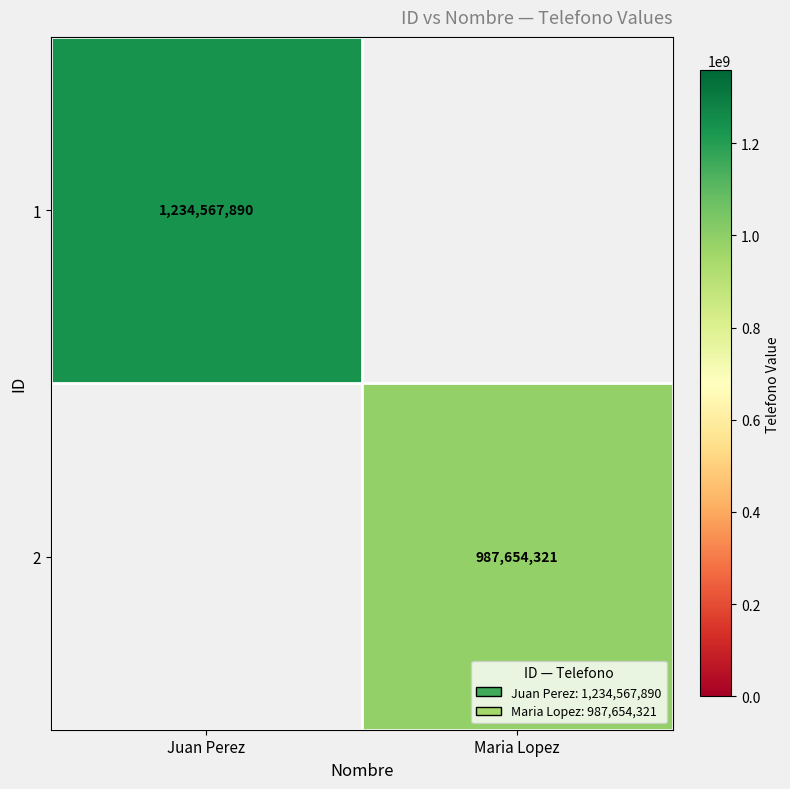

Is it true that 1 equals 2114068617.0 at Juan Perez?

False